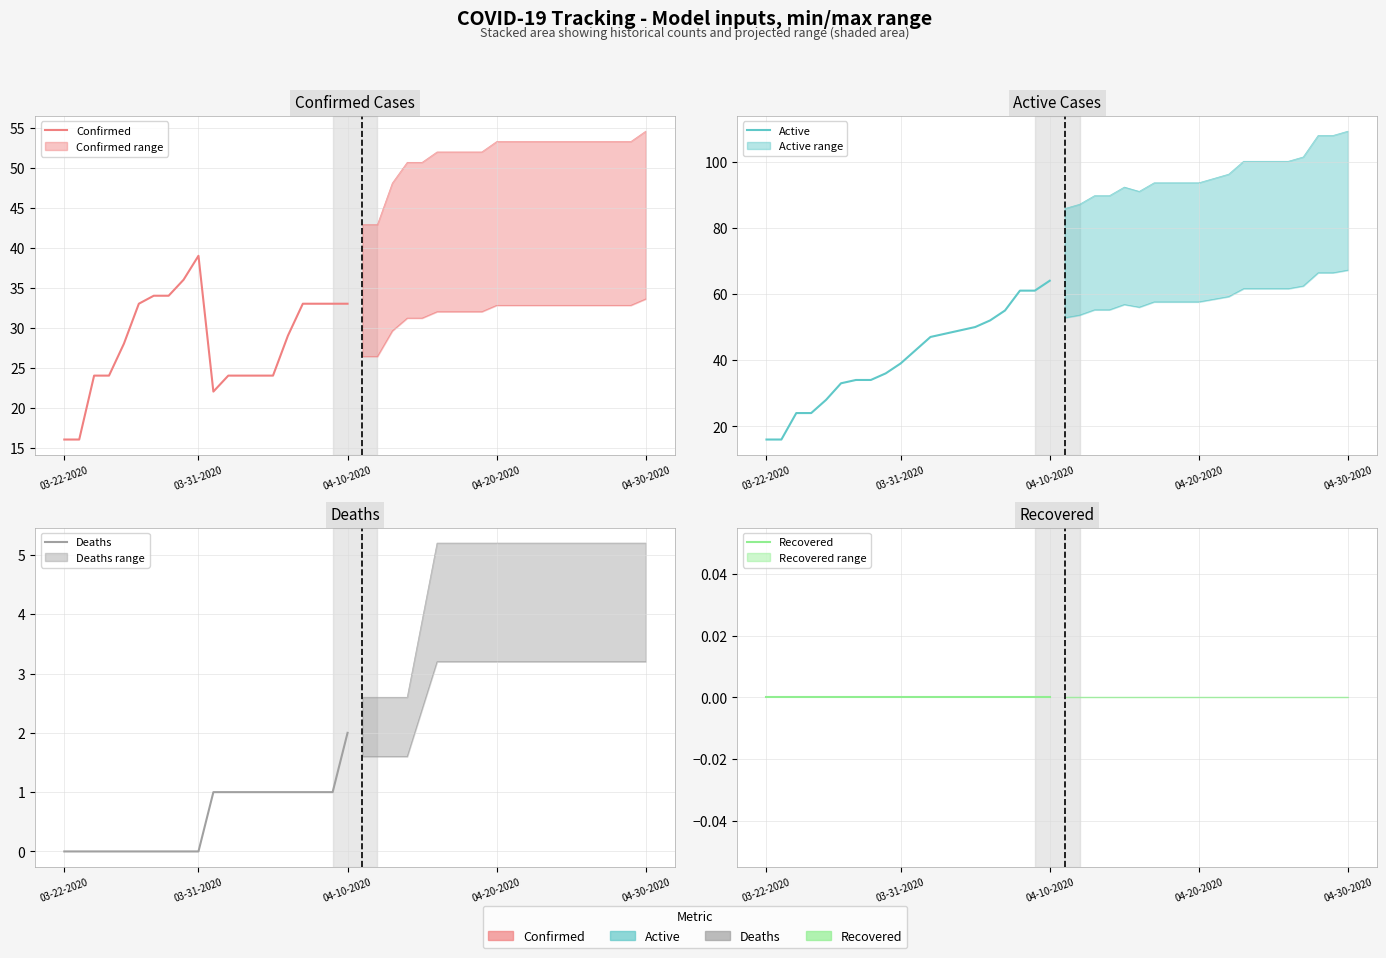

True or false: Confirmed and Recovered intersect in this chart.

False